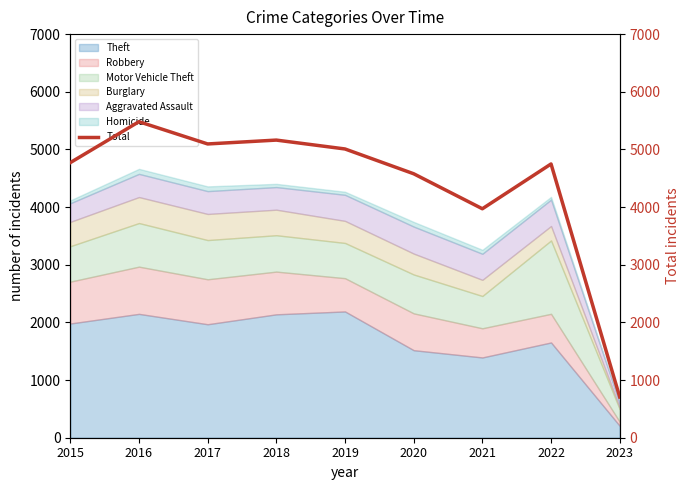

How many lines are shown in the chart?

1